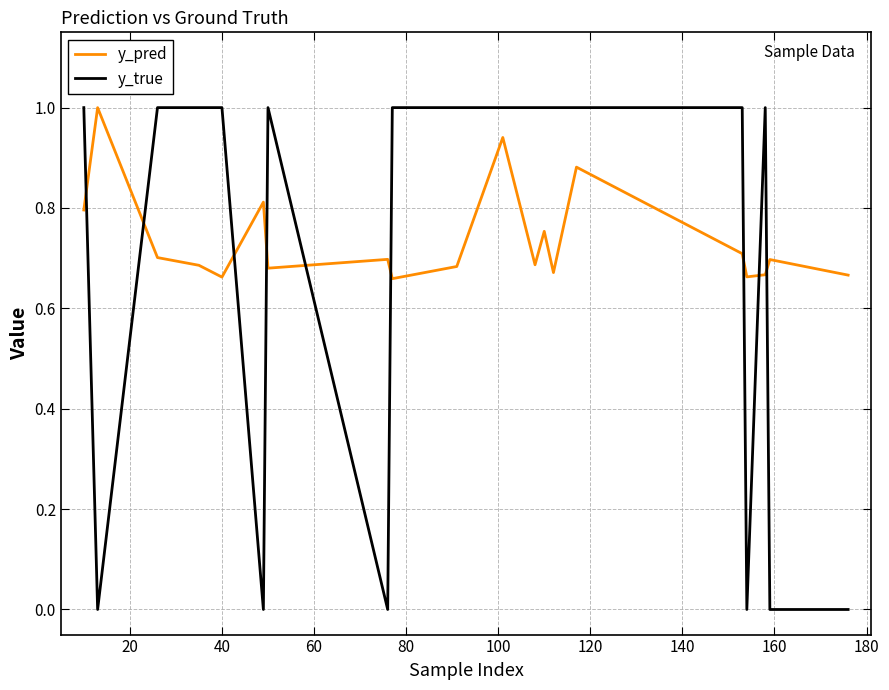

What is the sum of all y_pred values?

14.7